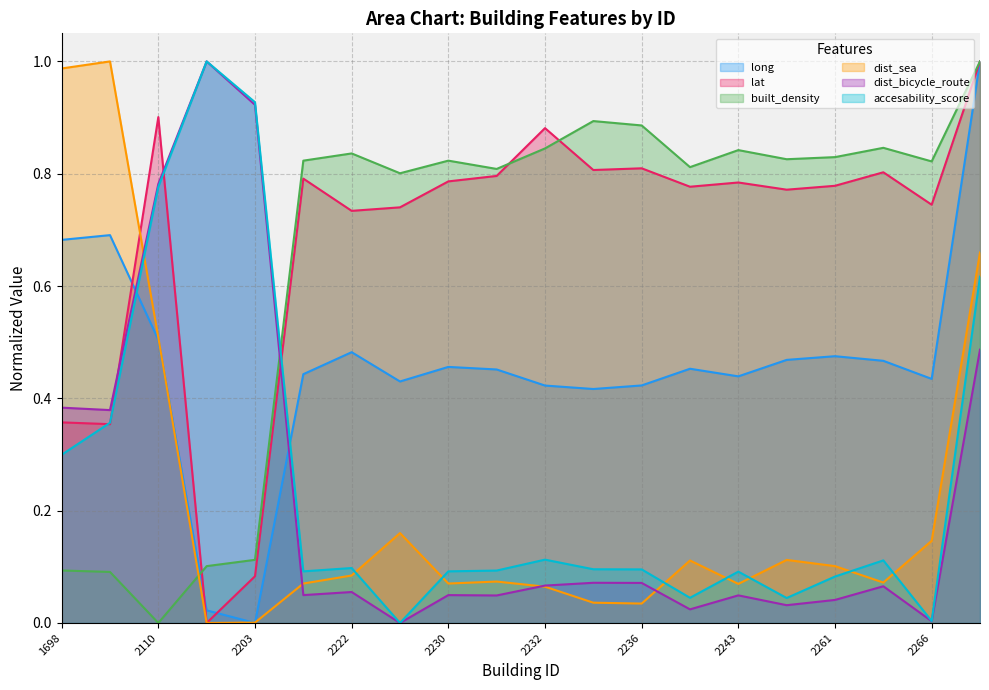

What is the average value of the built_density series?

0.7